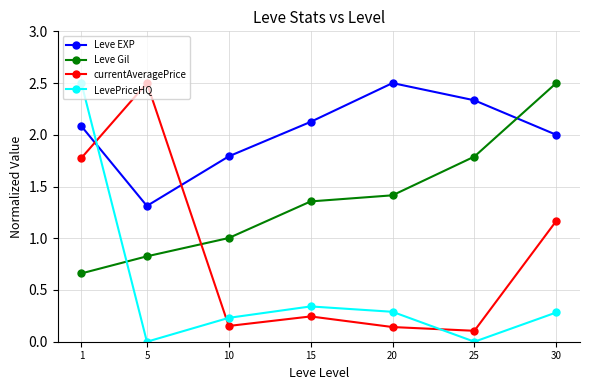

Which series changed the most between 1 and 15?

LevePriceHQ